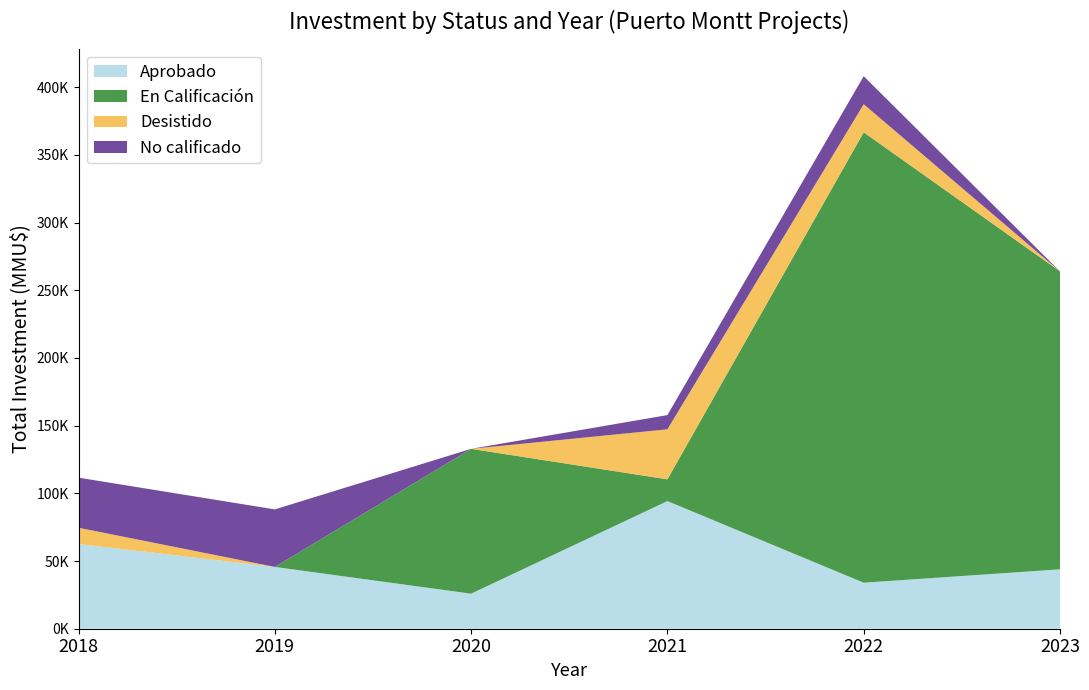

What are all the series names shown in the legend?

Aprobado, En Calificación, Desistido, No calificado